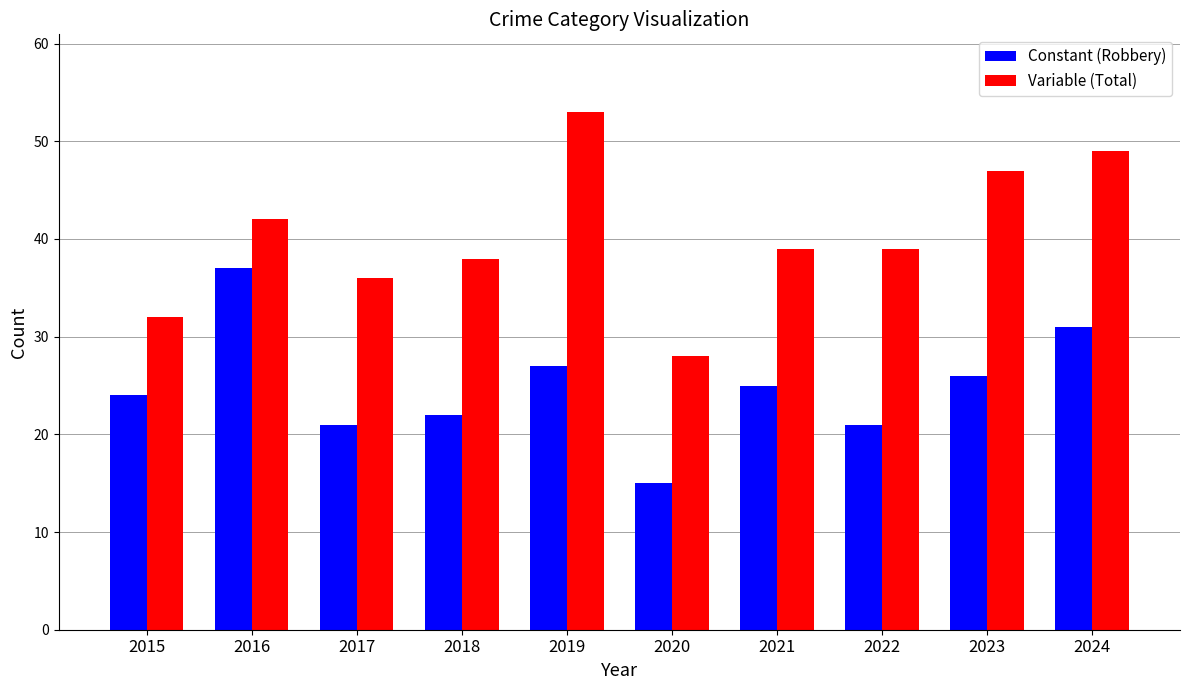

What is the spread (max minus min) of values at 2024?

18